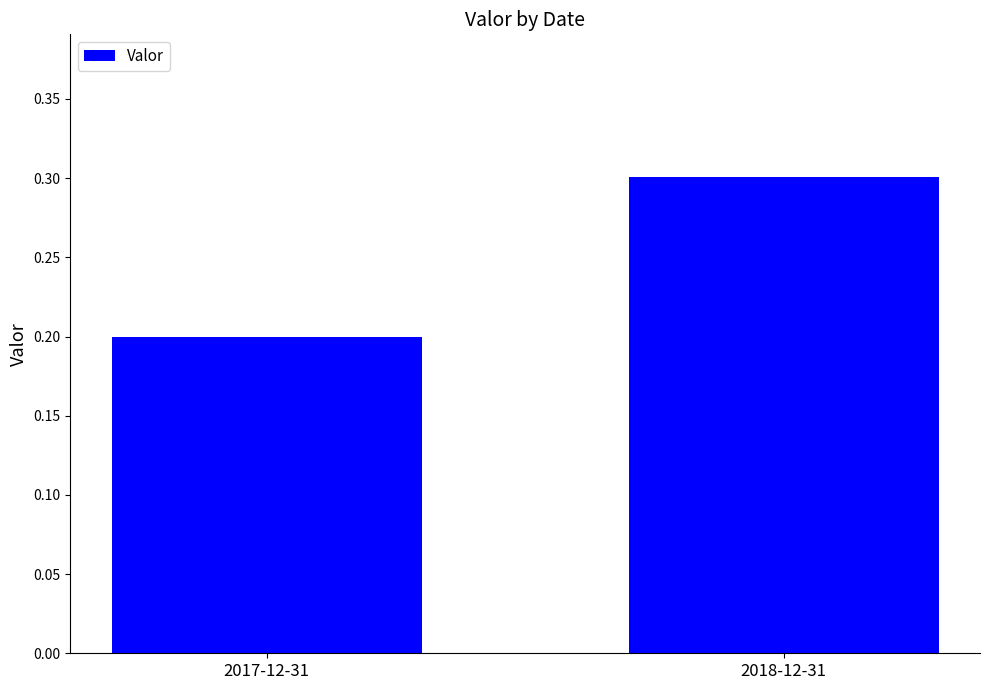

The value at 2017-12-31 is 0.1. True or false?

False